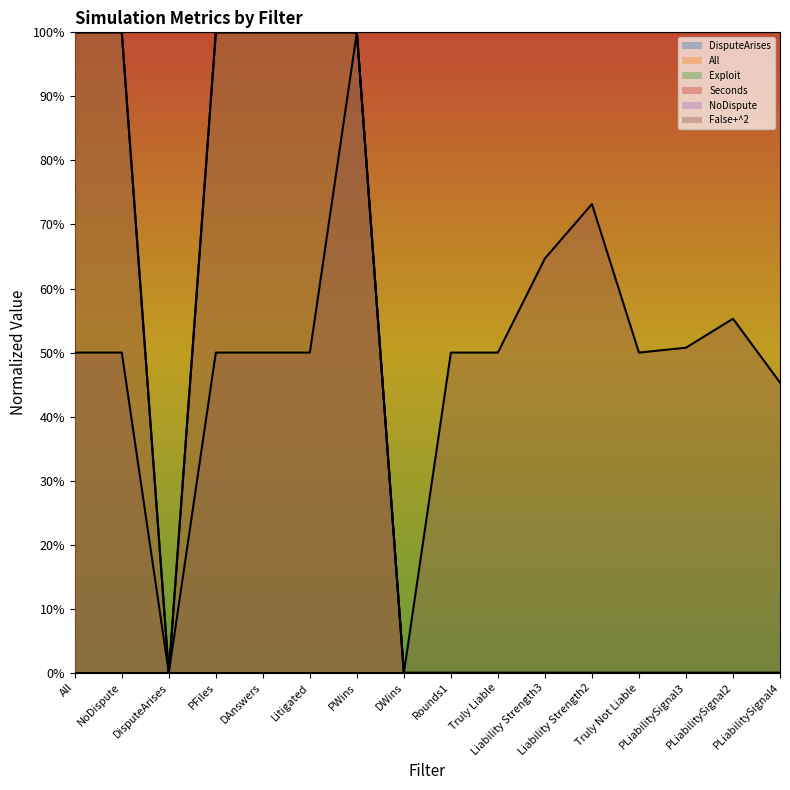

At how many categories does at least one series exceed 0?

14